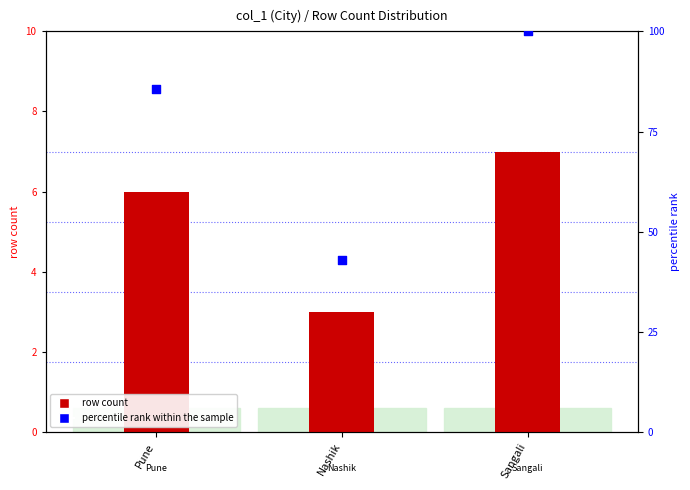

What are all the series names shown in the legend?

row count, percentile rank within the sample